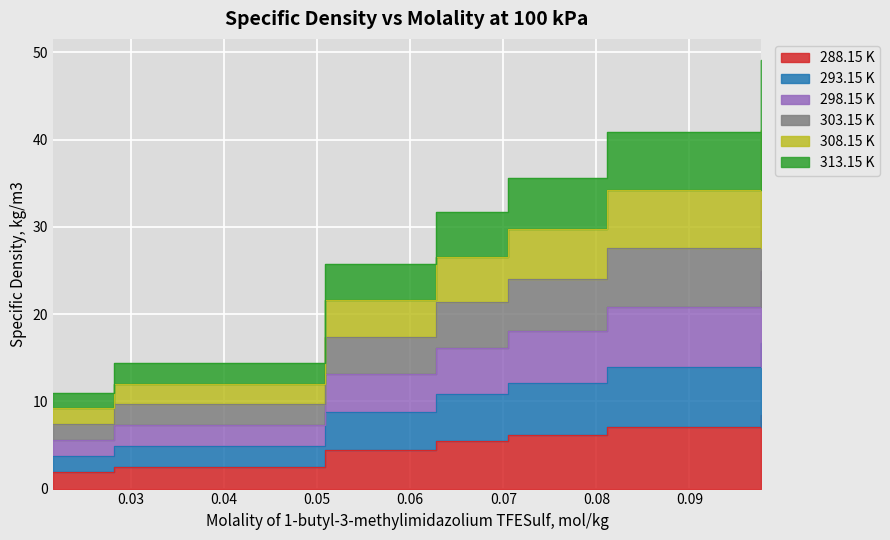

What is the minimum value shown in the chart?

1.9